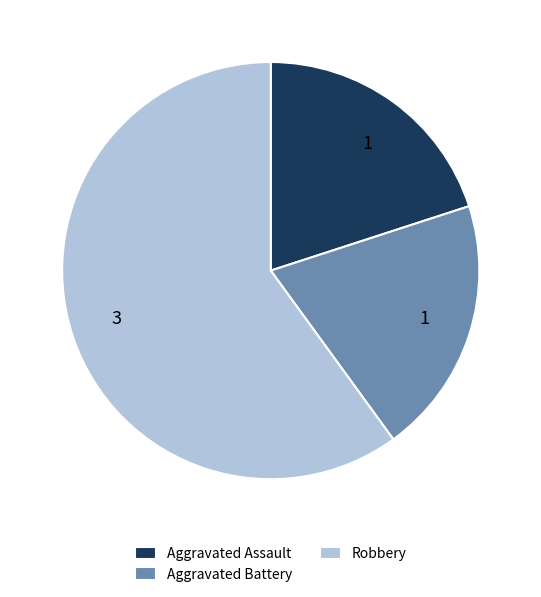

Is it true that Aggravated Battery is 29% of the pie?

False